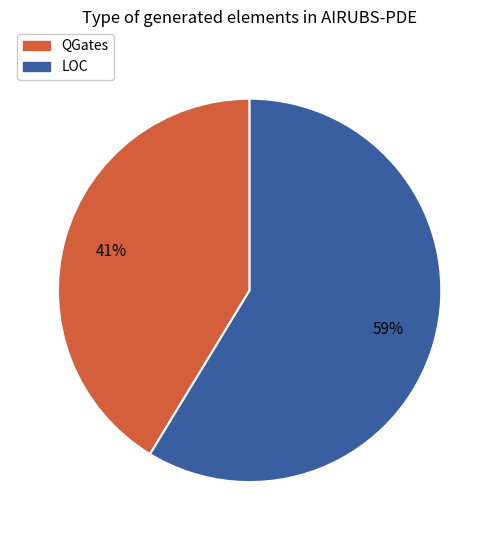

True or false: QGates accounts for 51% of the total.

False